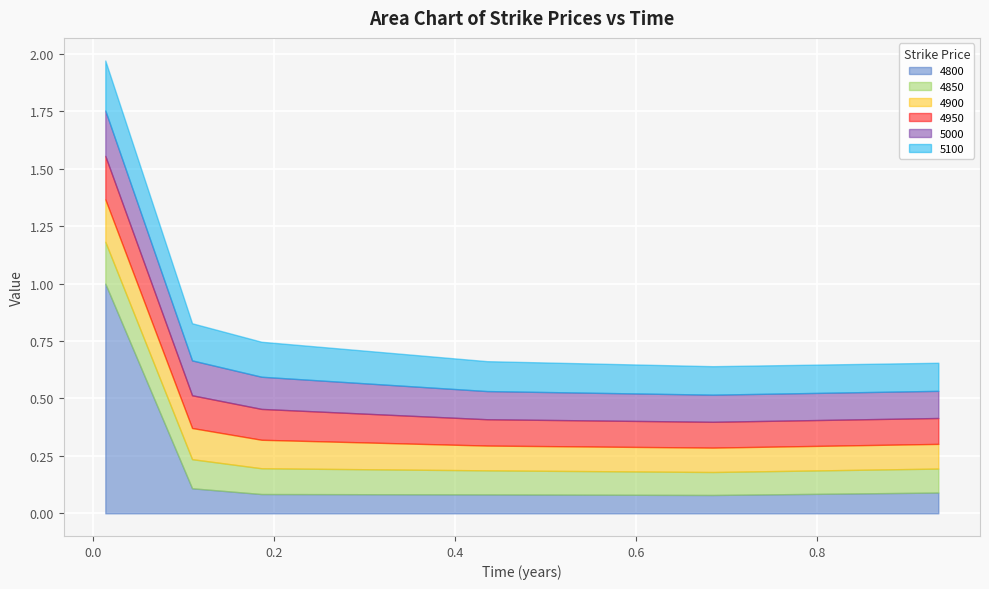

Is it true that 4800 equals 0.1 at 0.4356164383561644?

False